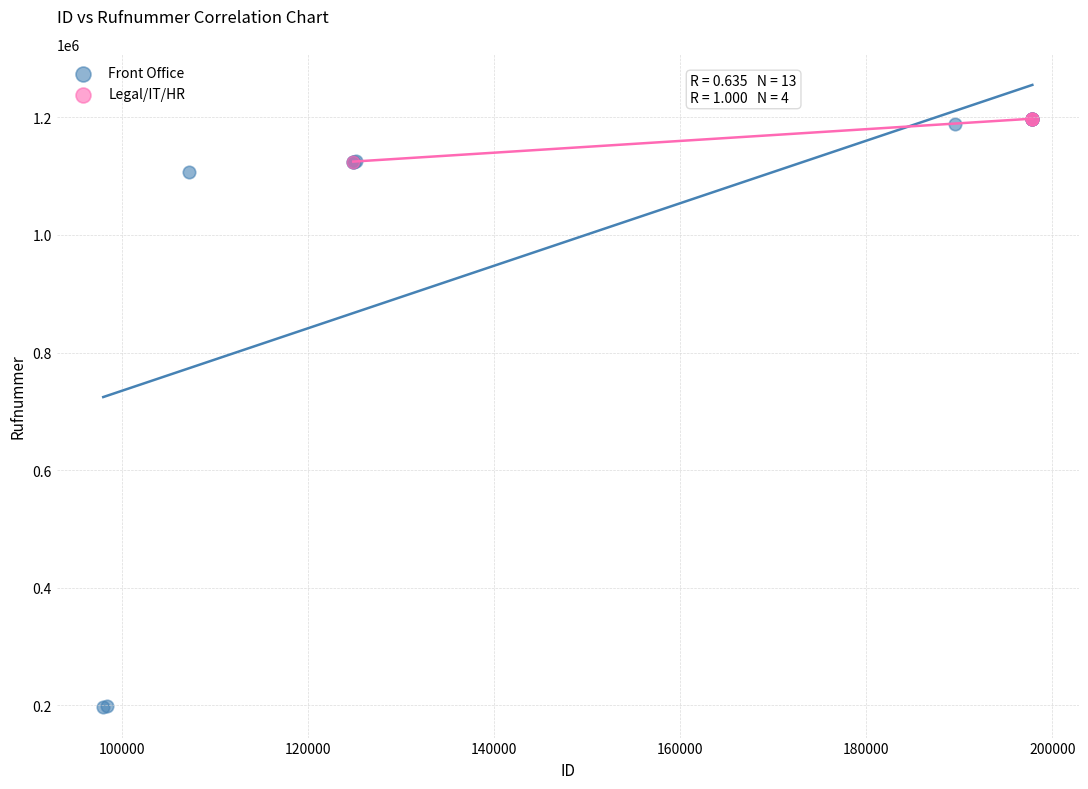

Which series has the largest Y range (max minus min)?

Front Office